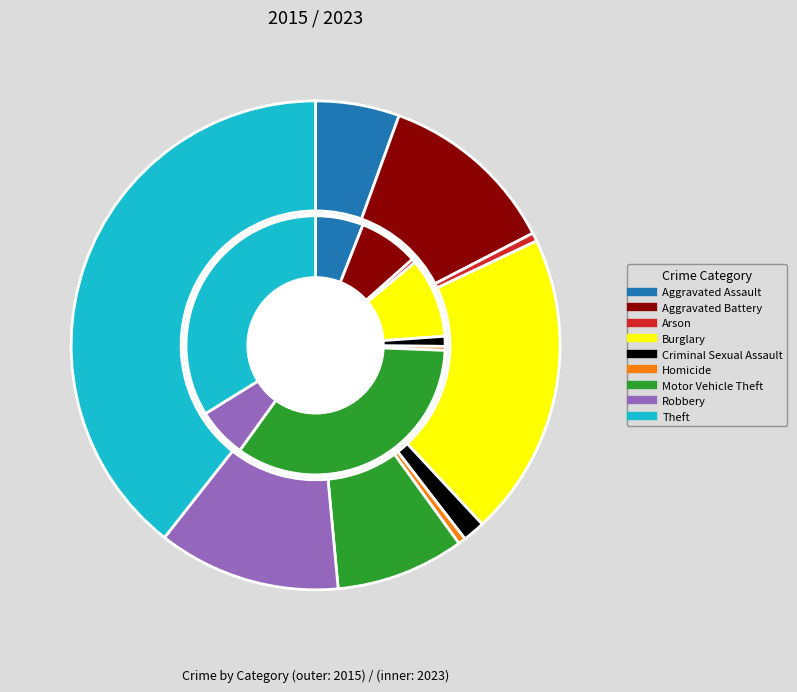

Between Motor Vehicle Theft and Aggravated Battery, which is larger?

Aggravated Battery